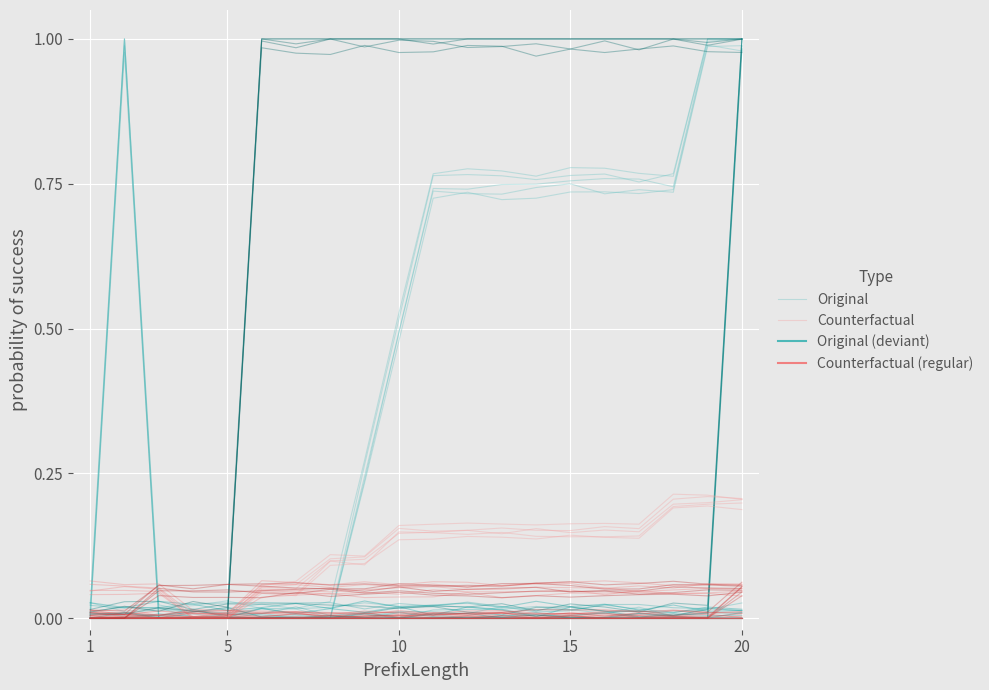

Does the chart display data point markers on the line(s)?

No